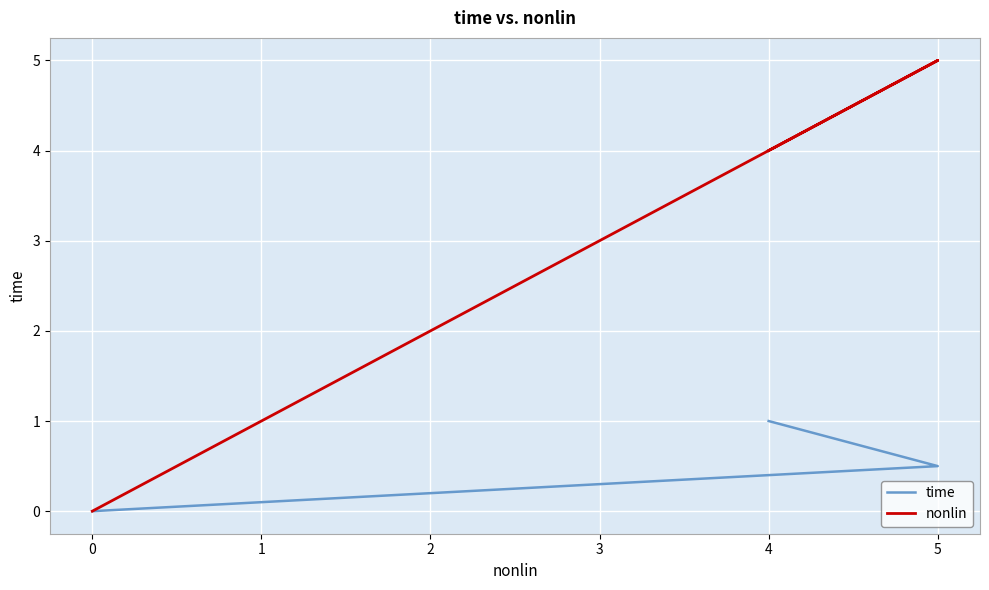

Reading left to right, what are all the values shown in this chart?

time: 0.0	0.5	1.0
nonlin: 0.0	5.0	4.0